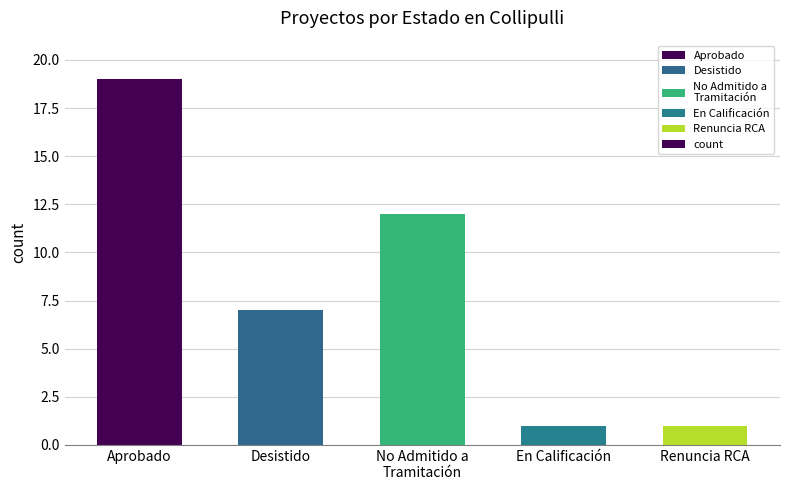

What is the label of the 4th bar from the left?

En Calificación